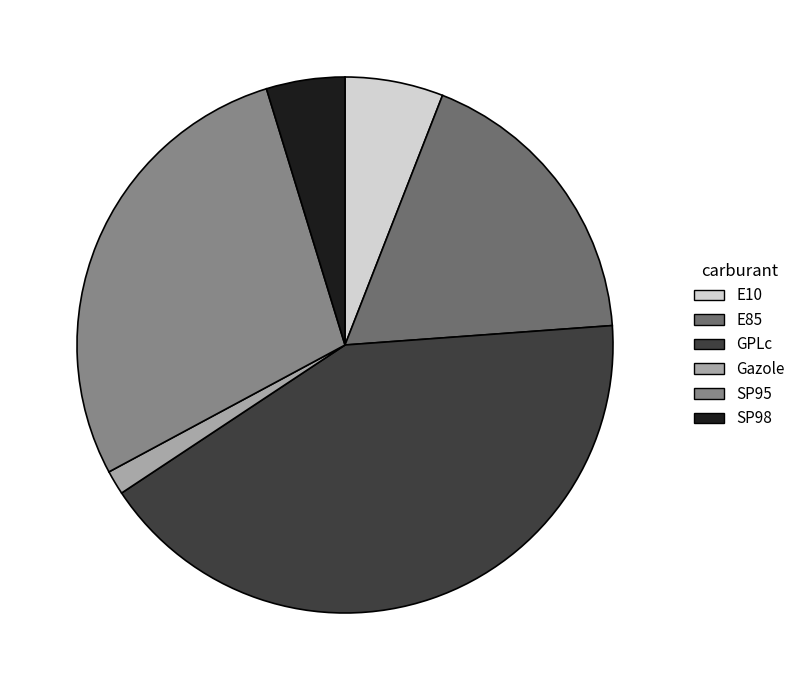

Does Gazole account for over 50% of the chart?

No